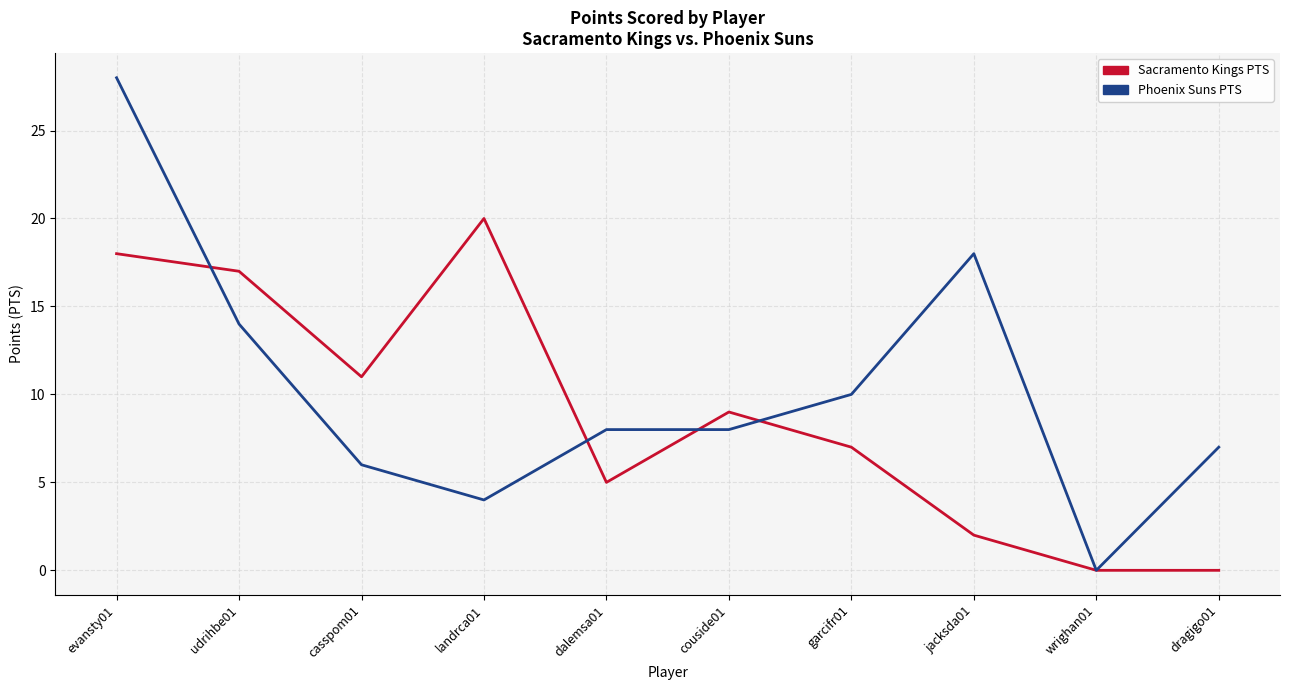

Is it true that Phoenix Suns PTS equals 13 at garcifr01?

False